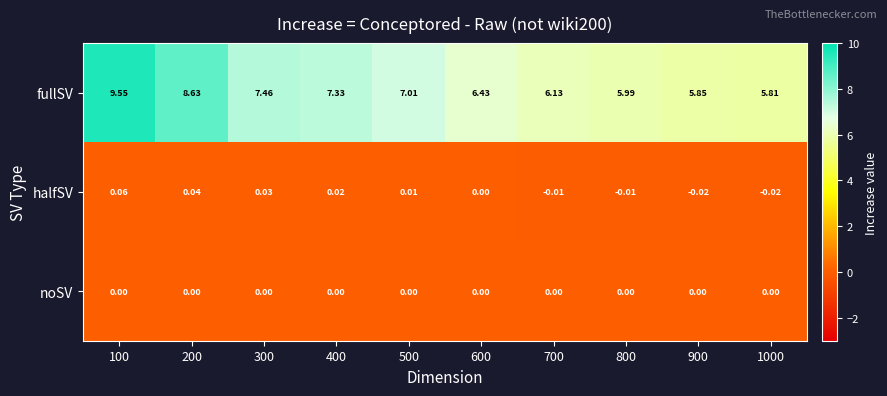

Which series changed the most between 200 and 300?

fullSV